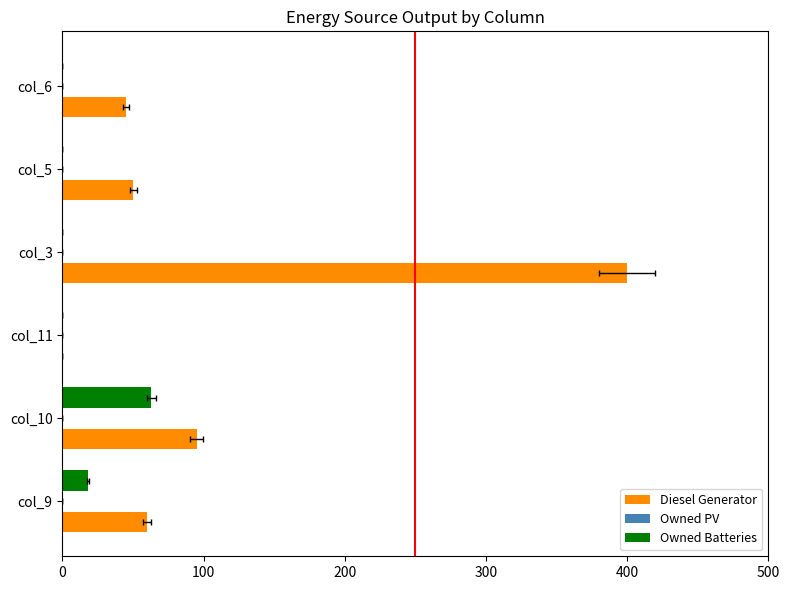

What are all the series names shown in the legend?

Diesel Generator, Owned PV, Owned Batteries